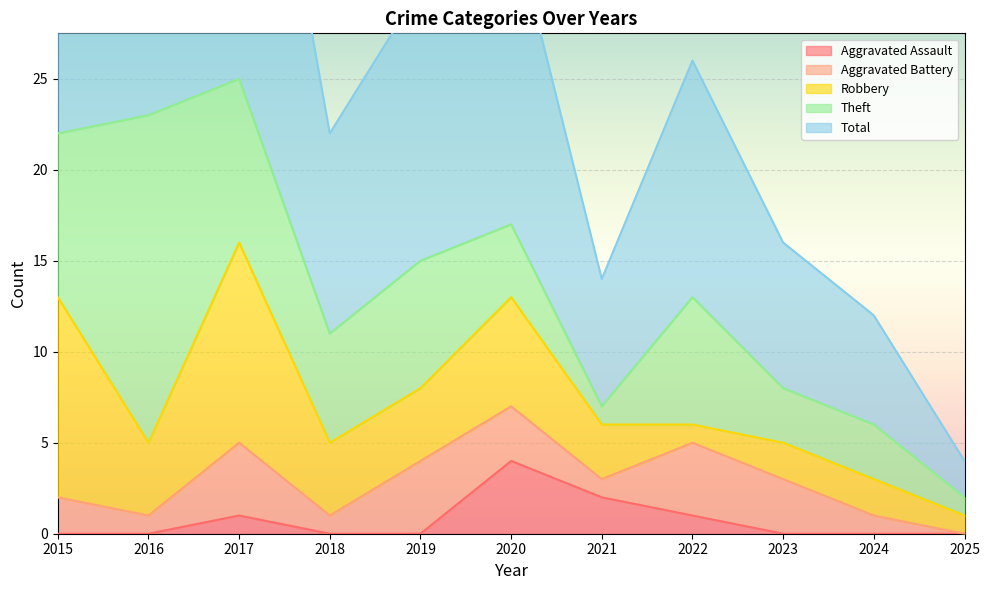

Reading left to right, transcribe all the data shown in this chart.

Aggravated Assault: 0	0	1	0	0	4	2	1	0	0	0
Aggravated Battery: 2	1	4	1	4	3	1	4	3	1	0
Robbery: 11	4	11	4	4	6	3	1	2	2	1
Theft: 9	18	9	6	7	4	1	7	3	3	1
Total: 23	23	25	11	15	17	7	13	8	6	2